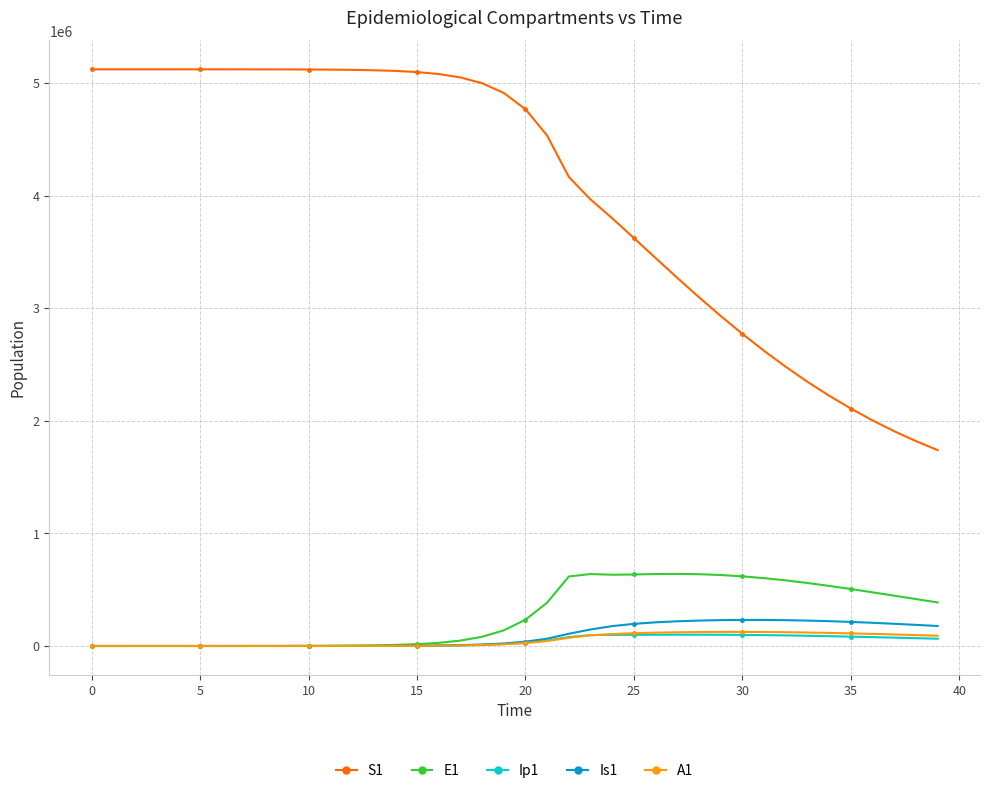

What is the maximum value shown in the chart?

5120500.0